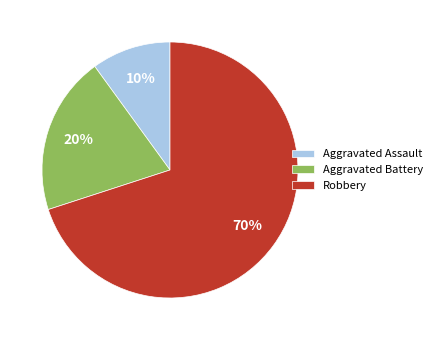

Is the sum of Aggravated Battery and Aggravated Assault greater than half?

No